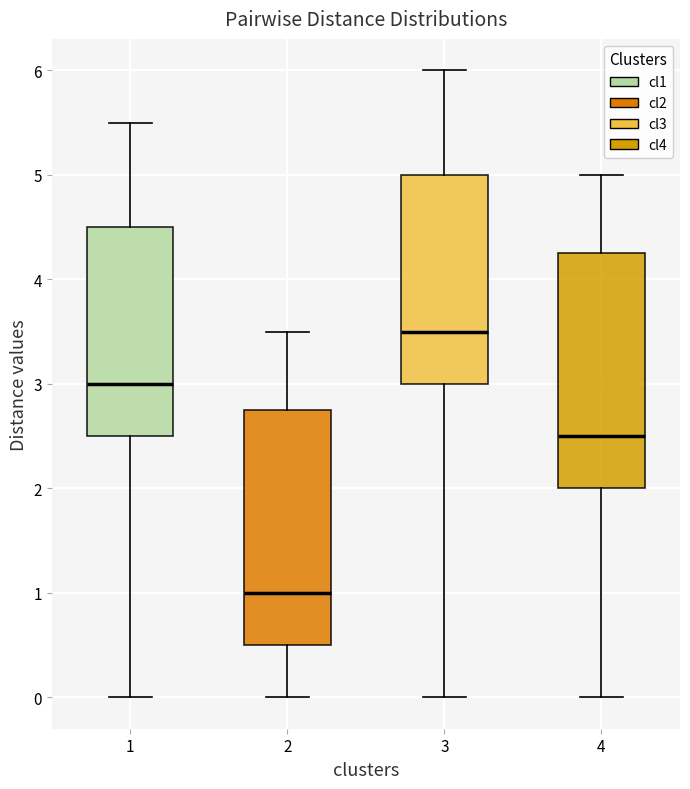

Reading left to right, transcribe this box plot: for each box, give where its median line is, the range the box spans, and where its two whiskers end, as read against the y-axis. The values are not printed on the chart, so give them approximately, as read against the axis.

1: median 3.0, box 2.5 to 4.5, whiskers 0.0 to 5.5
2: median 1.0, box 0.5 to 2.8, whiskers 0.0 to 3.5
3: median 3.5, box 3.0 to 5.0, whiskers 0.0 to 6.0
4: median 2.5, box 2.0 to 4.3, whiskers 0.0 to 5.0